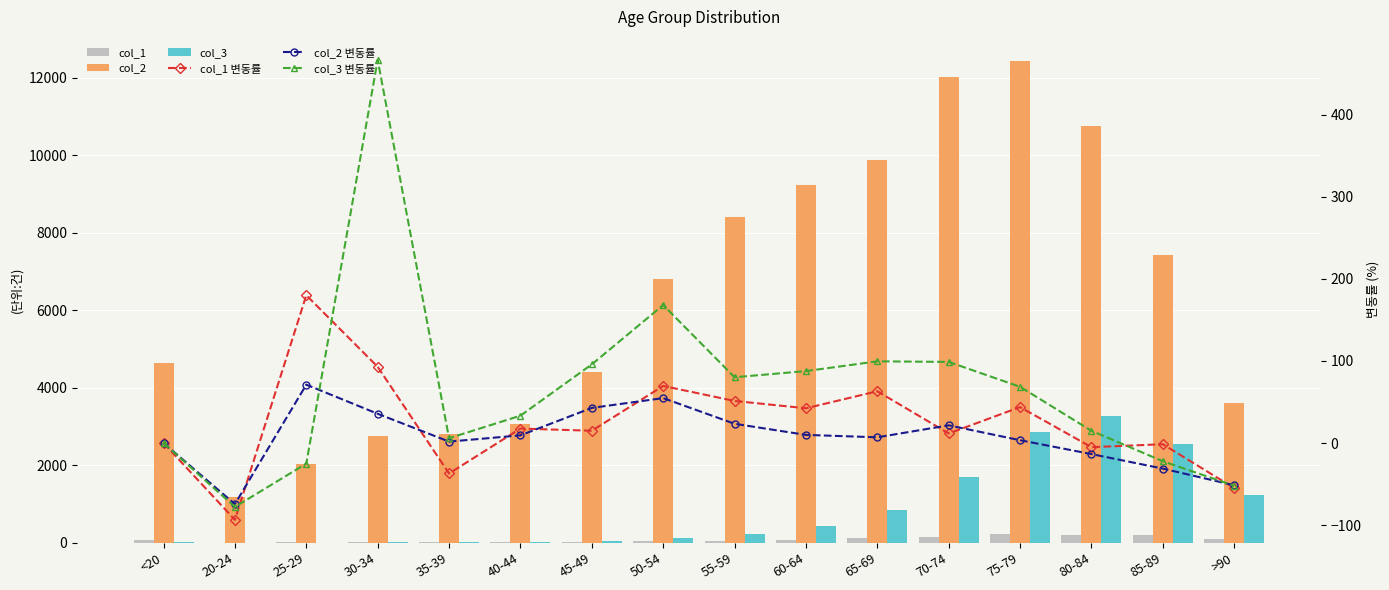

Between 20-24 and 65-69, which series saw the biggest shift?

col_2